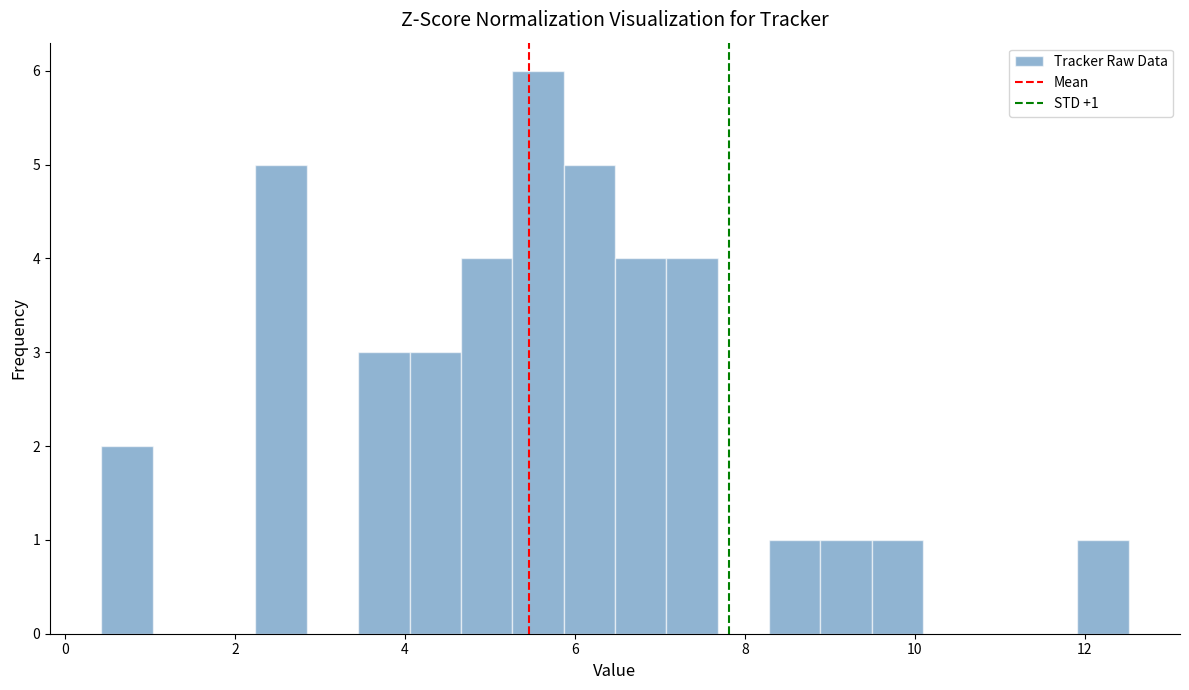

Read against the x-axis, roughly where is the centre of the tallest bar?

5.6